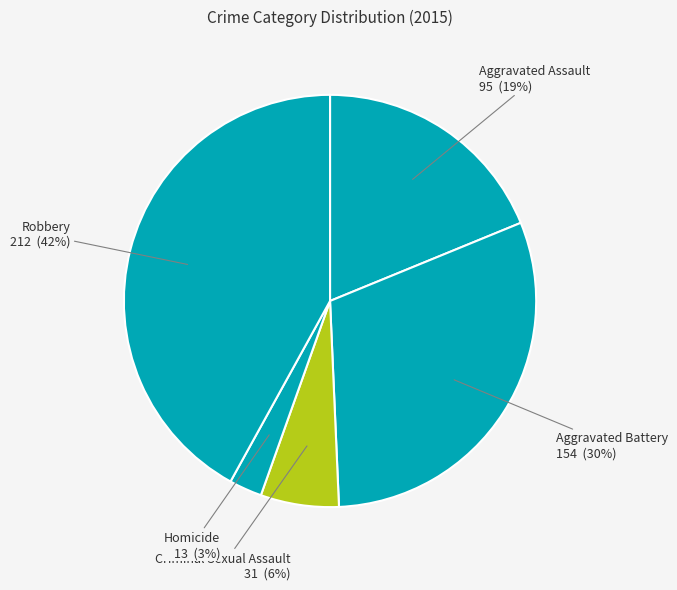

Is there a majority slice in this chart?

No